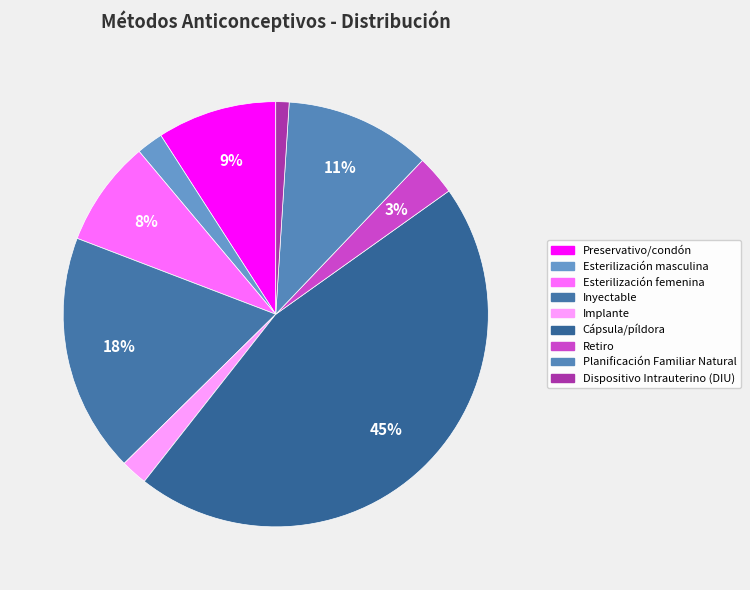

Does any single category account for the majority?

No